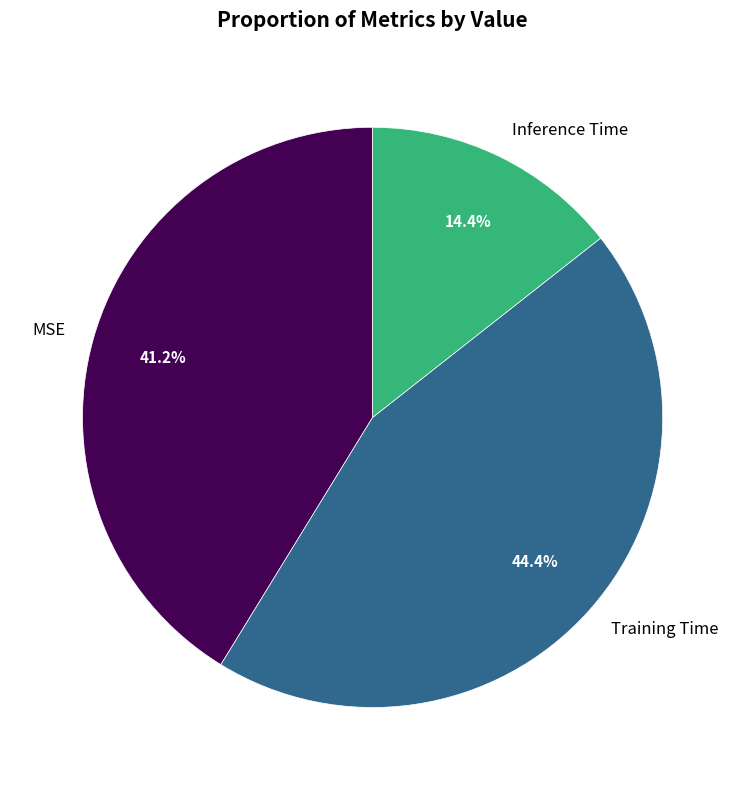

Combined, do Inference Time and Training Time account for over 50%?

Yes